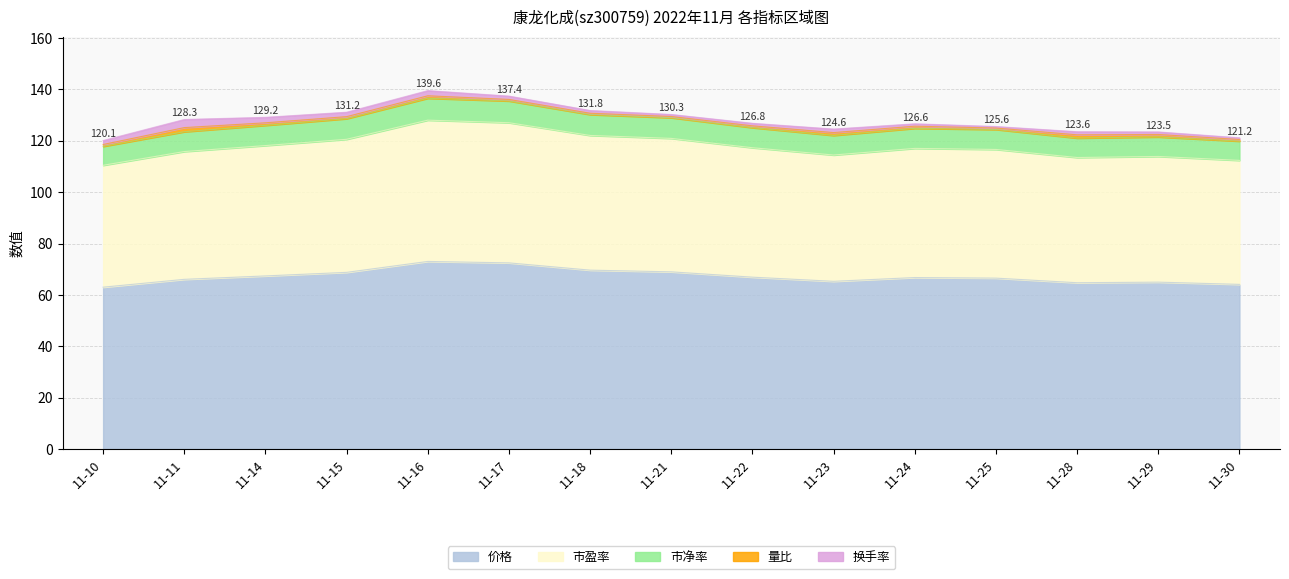

What is the total value across all series at 11-18?

131.8